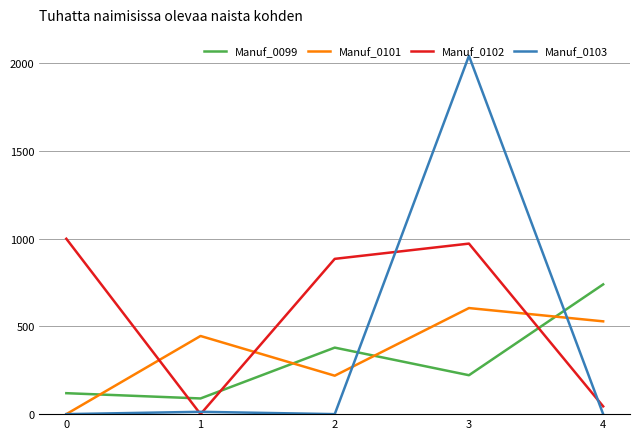

Read the Manuf_0099 value at 0.

119.5